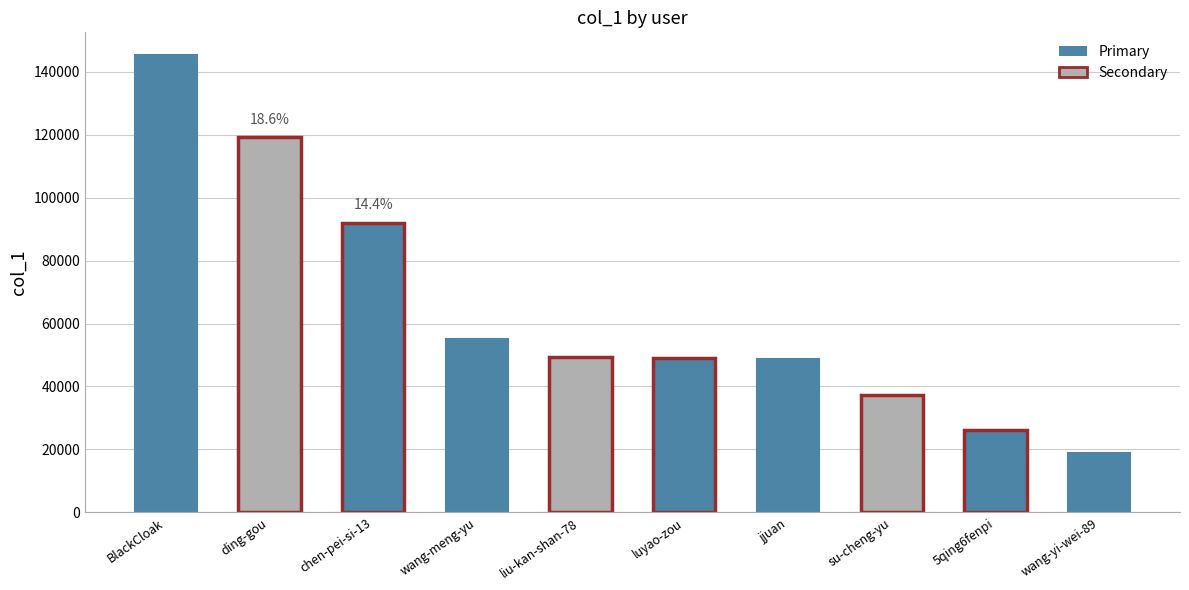

At which label is the value closest to 82119?

chen-pei-si-13